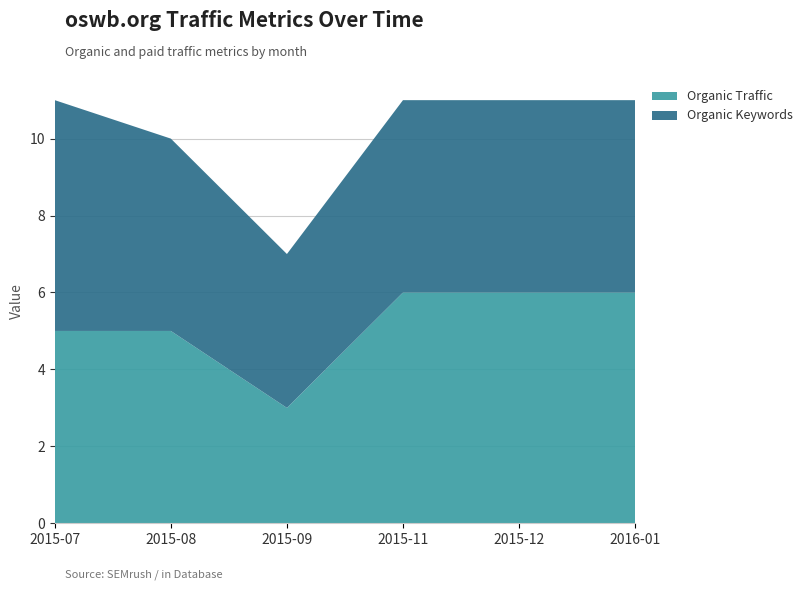

Reading right to left, transcribe all the data shown in this chart.

Organic Traffic: 6	6	6	3	5	5
Organic Keywords: 5	5	5	4	5	6
Organic Traffic Cost: 0	0	0	0	0	0
Paid Traffic: 0	0	0	0	0	0
Paid Keywords: 0	0	0	0	0	0
Paid Traffic Cost: 0	0	0	0	0	0